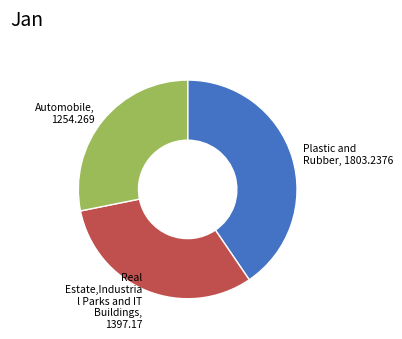

Which category has the biggest portion of the pie?

Plastic and Rubber, 1803.2376